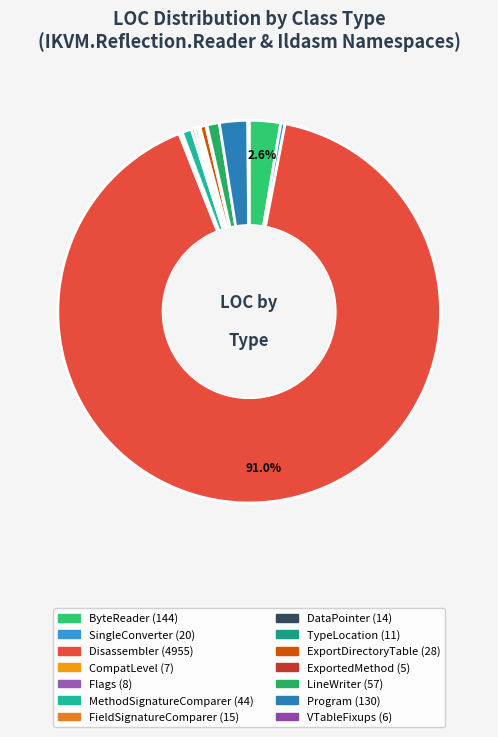

The ExportDirectoryTable slice represents 11% of the pie. True or false?

False